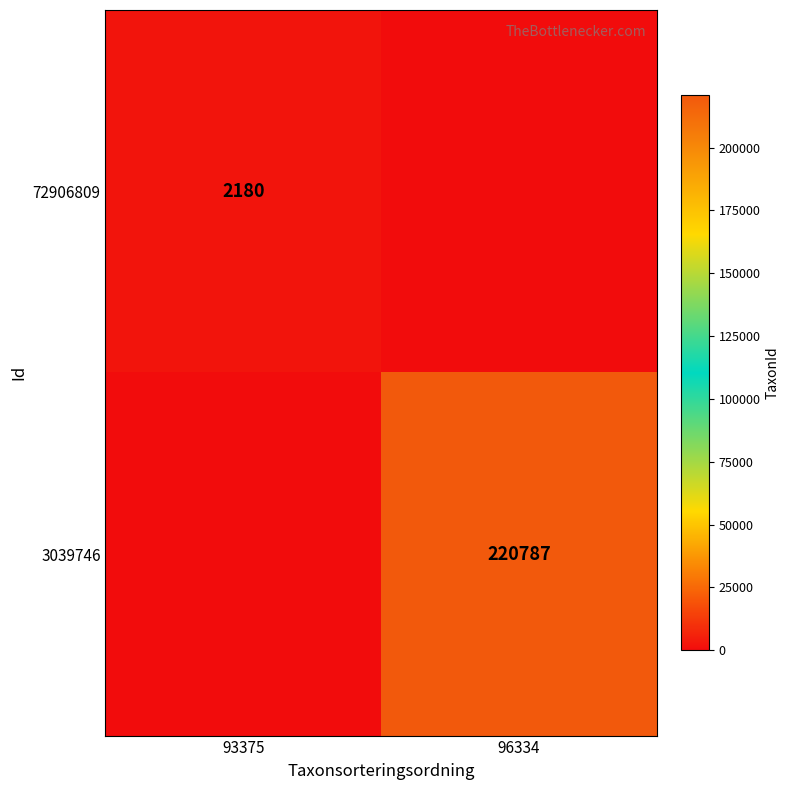

The value of 72906809 at 93375 is 2180. True or false?

True